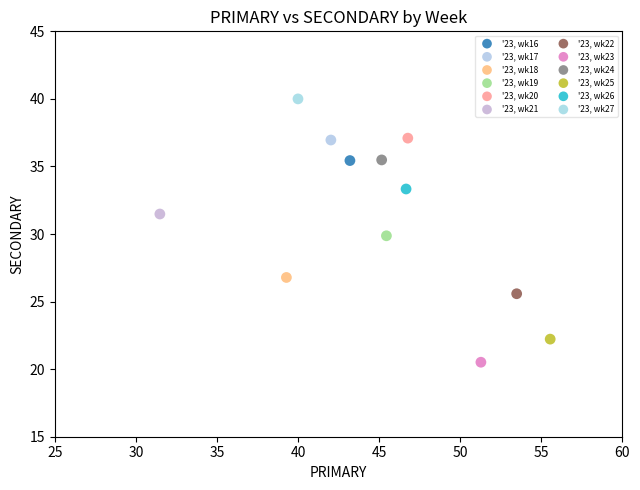

What are all the series names shown in the legend?

'23, wk16, '23, wk17, '23, wk18, '23, wk19, '23, wk20, '23, wk21, '23, wk22, '23, wk23, '23, wk24, '23, wk25, '23, wk26, '23, wk27